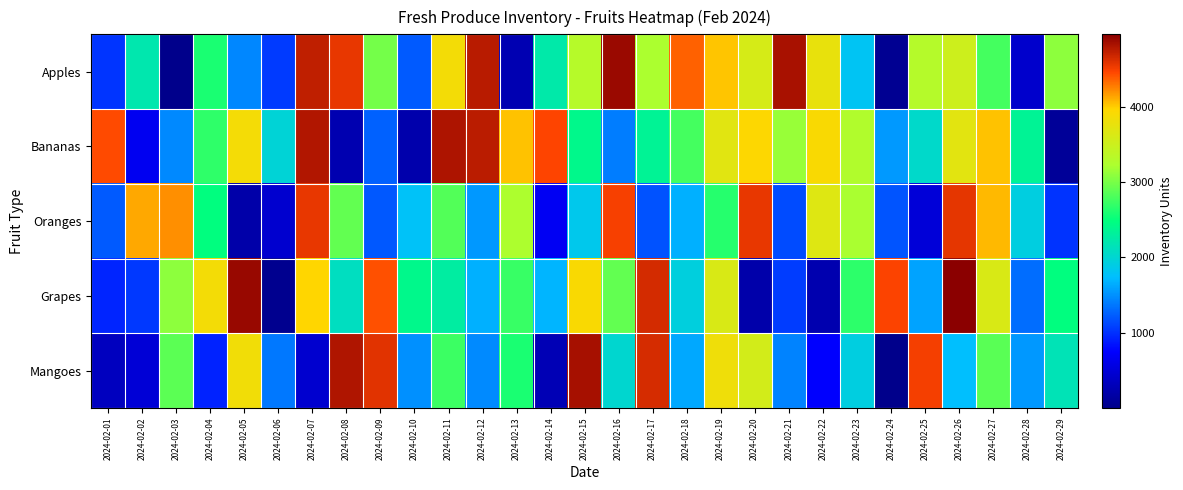

Reading left to right, what are all the values shown in this chart?

Apples: 2024-02-01=1022	2024-02-02=2207	2024-02-03=2	2024-02-04=2592	2024-02-05=1449	2024-02-06=1052	2024-02-07=4726	2024-02-08=4557	2024-02-09=2983	2024-02-10=1216	2024-02-11=3864	2024-02-12=4764	2024-02-13=261	2024-02-14=2235	2024-02-15=3308	2024-02-16=4881	2024-02-17=3219	2024-02-18=4364	2024-02-19=4024	2024-02-20=3586	2024-02-21=4826	2024-02-22=3761	2024-02-23=1804	2024-02-24=59	2024-02-25=3301	2024-02-26=3509	2024-02-27=2776	2024-02-28=425	2024-02-29=3081
Bananas: 2024-02-01=4444	2024-02-02=666	2024-02-03=1459	2024-02-04=2677	2024-02-05=3871	2024-02-06=1975	2024-02-07=4791	2024-02-08=251	2024-02-09=1256	2024-02-10=223	2024-02-11=4804	2024-02-12=4747	2024-02-13=4038	2024-02-14=4462	2024-02-15=2406	2024-02-16=1400	2024-02-17=2346	2024-02-18=2774	2024-02-19=3699	2024-02-20=3949	2024-02-21=3137	2024-02-22=3920	2024-02-23=3261	2024-02-24=1550	2024-02-25=2038	2024-02-26=3702	2024-02-27=4037	2024-02-28=2347	2024-02-29=93
Oranges: 2024-02-01=1220	2024-02-02=4120	2024-02-03=4209	2024-02-04=2479	2024-02-05=203	2024-02-06=443	2024-02-07=4561	2024-02-08=2905	2024-02-09=1204	2024-02-10=1782	2024-02-11=2838	2024-02-12=1537	2024-02-13=3233	2024-02-14=670	2024-02-15=1850	2024-02-16=4484	2024-02-17=1177	2024-02-18=1660	2024-02-19=2636	2024-02-20=4555	2024-02-21=1143	2024-02-22=3670	2024-02-23=3209	2024-02-24=1189	2024-02-25=500	2024-02-26=4568	2024-02-27=4065	2024-02-28=1916	2024-02-29=1013
Grapes: 2024-02-01=939	2024-02-02=1045	2024-02-03=3081	2024-02-04=3861	2024-02-05=4894	2024-02-06=36	2024-02-07=3966	2024-02-08=2095	2024-02-09=4424	2024-02-10=2409	2024-02-11=2278	2024-02-12=1658	2024-02-13=2721	2024-02-14=1693	2024-02-15=3915	2024-02-16=2902	2024-02-17=4644	2024-02-18=1933	2024-02-19=3619	2024-02-20=213	2024-02-21=1065	2024-02-22=238	2024-02-23=2668	2024-02-24=4471	2024-02-25=1593	2024-02-26=4958	2024-02-27=3621	2024-02-28=1312	2024-02-29=2471
Mangoes: 2024-02-01=345	2024-02-02=491	2024-02-03=2876	2024-02-04=926	2024-02-05=3840	2024-02-06=1376	2024-02-07=446	2024-02-08=4797	2024-02-09=4582	2024-02-10=1496	2024-02-11=2734	2024-02-12=1465	2024-02-13=2587	2024-02-14=279	2024-02-15=4840	2024-02-16=2011	2024-02-17=4630	2024-02-18=1622	2024-02-19=3820	2024-02-20=3558	2024-02-21=1426	2024-02-22=743	2024-02-23=1910	2024-02-24=5	2024-02-25=4503	2024-02-26=1735	2024-02-27=2867	2024-02-28=1537	2024-02-29=2158